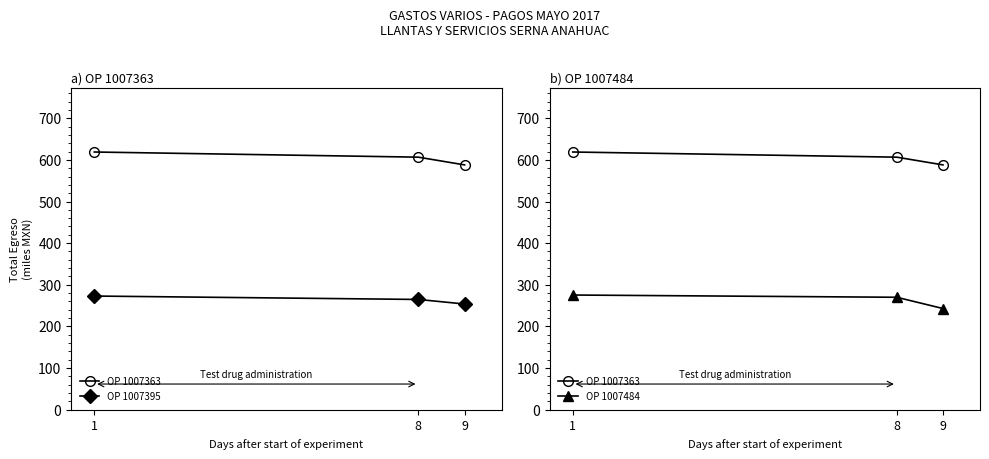

At which label is OP 1007363 closest to 603?

8